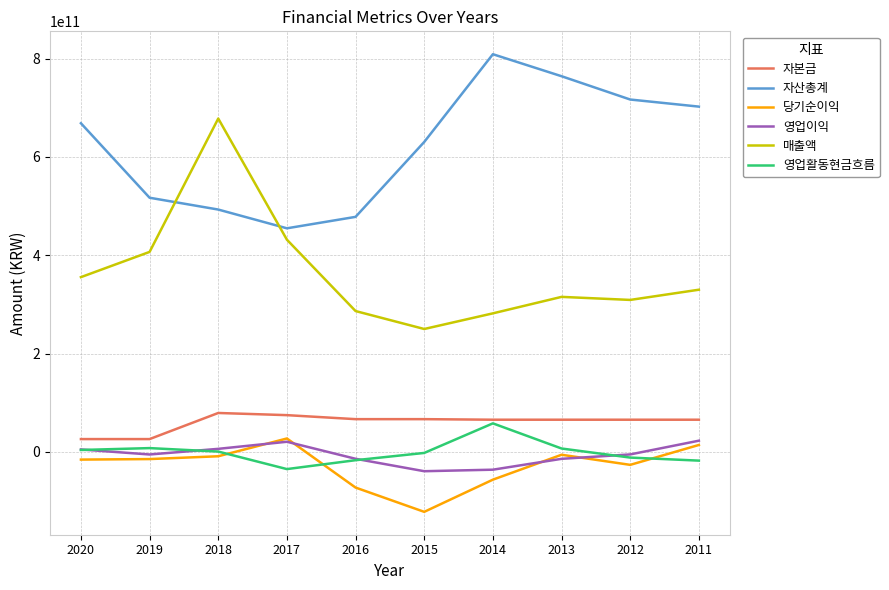

Which series has the largest total across all categories?

자산총계